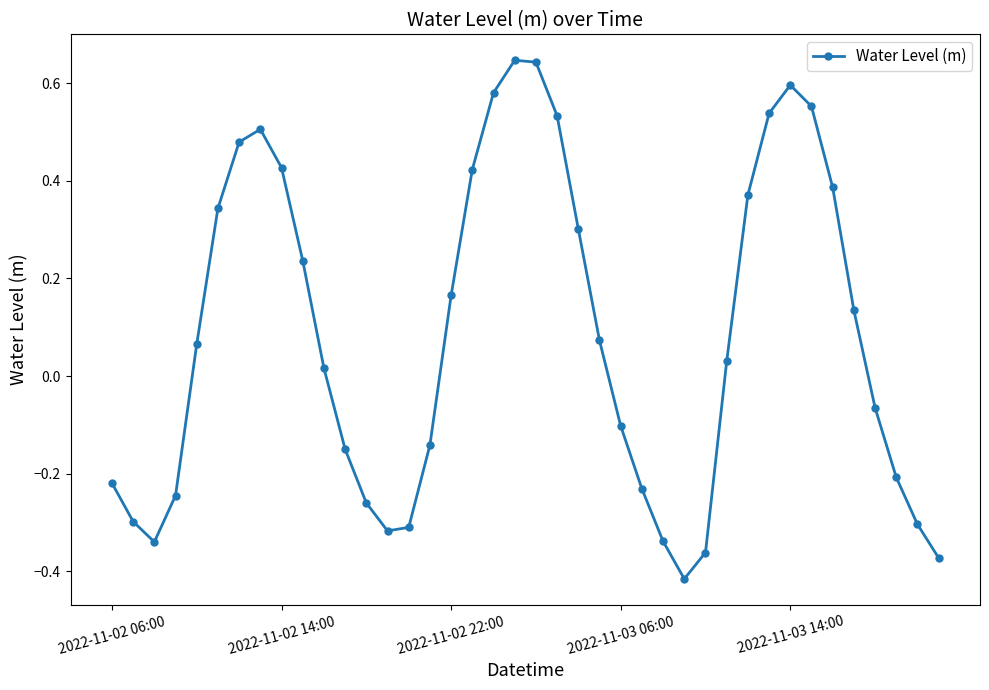

How many interior local valleys (lower than both neighbors) does the data have?

3